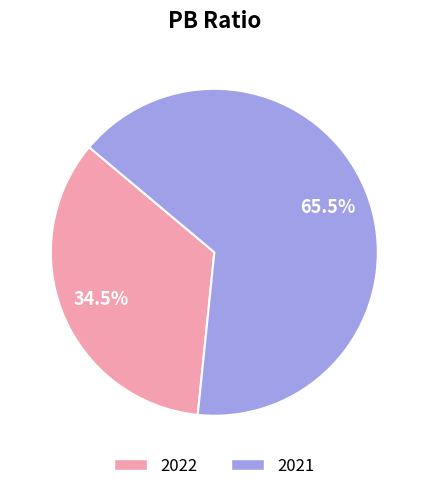

Rank the categories by value from lowest to highest.

2022, 2021